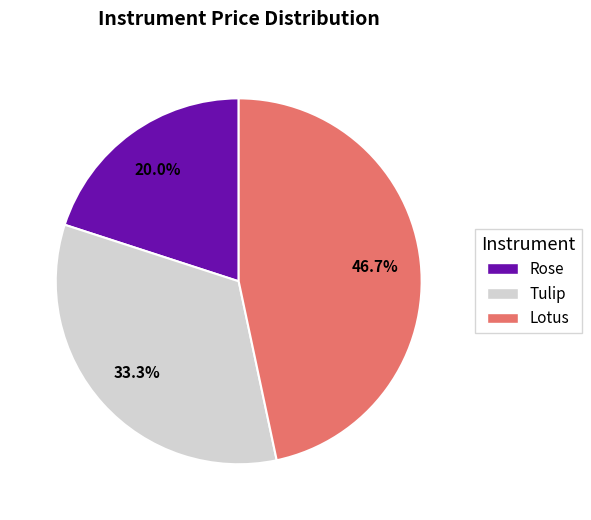

Is there any slice that represents more than half of the pie?

No